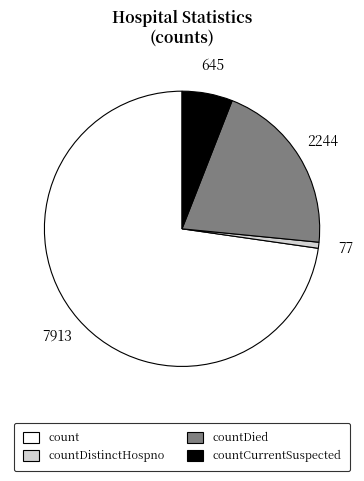

Is it true that countDistinctHospno is 1% of the pie?

True